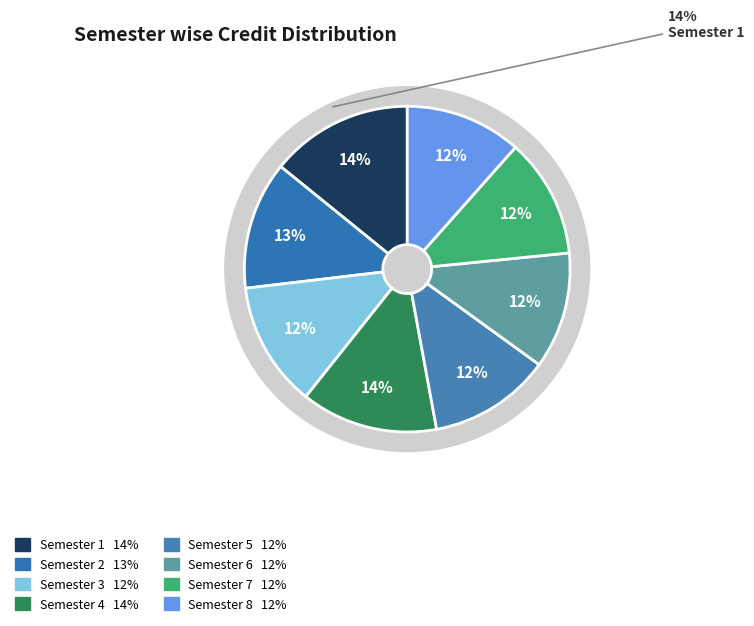

What percentage is NOT represented by Semester 8?

88.4%